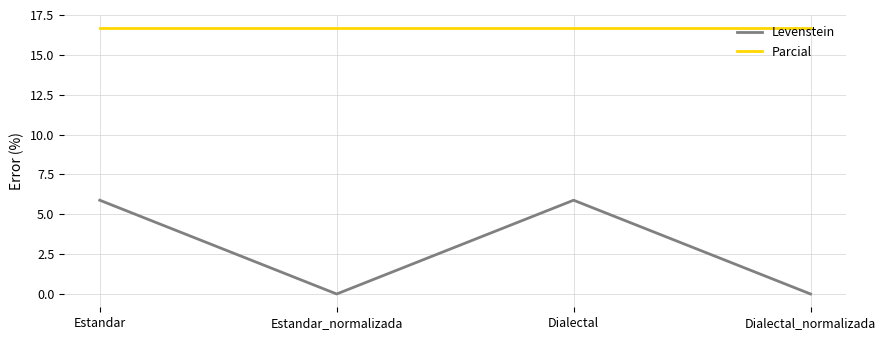

What is the minimum value for Parcial?

16.7